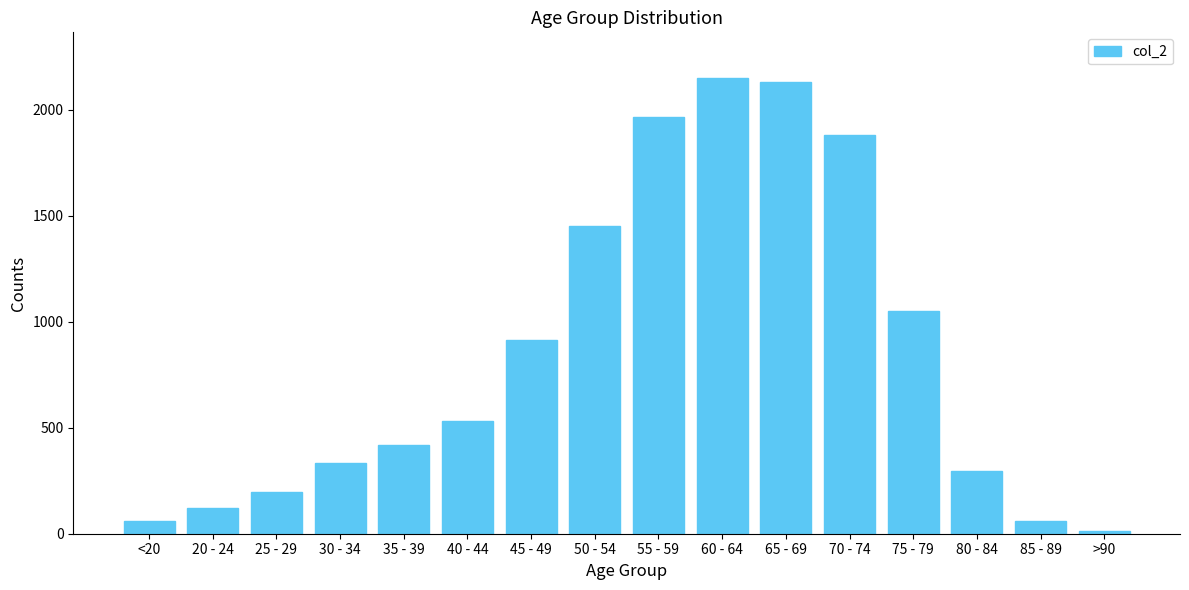

What is the sum of the values at >90 and 35 - 39?

435